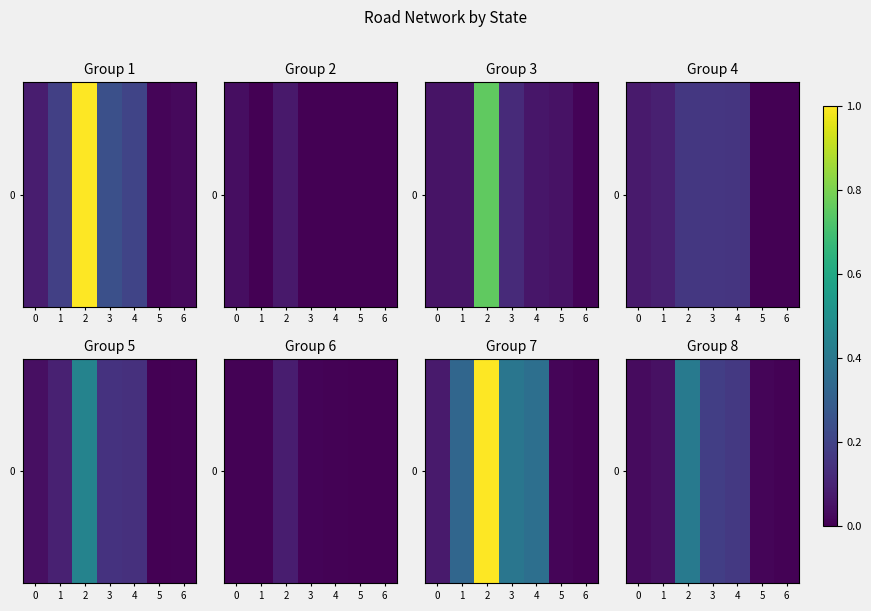

Rank the categories by value from highest to lowest.

2, 3, 4, 1, 0, 5, 6